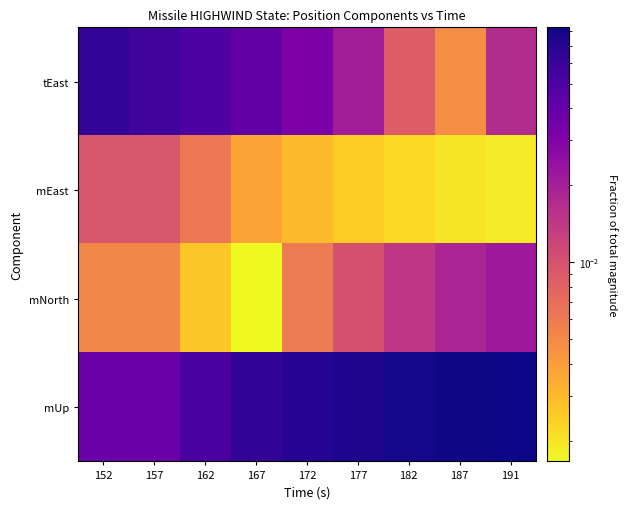

What is the greatest value displayed?

0.1